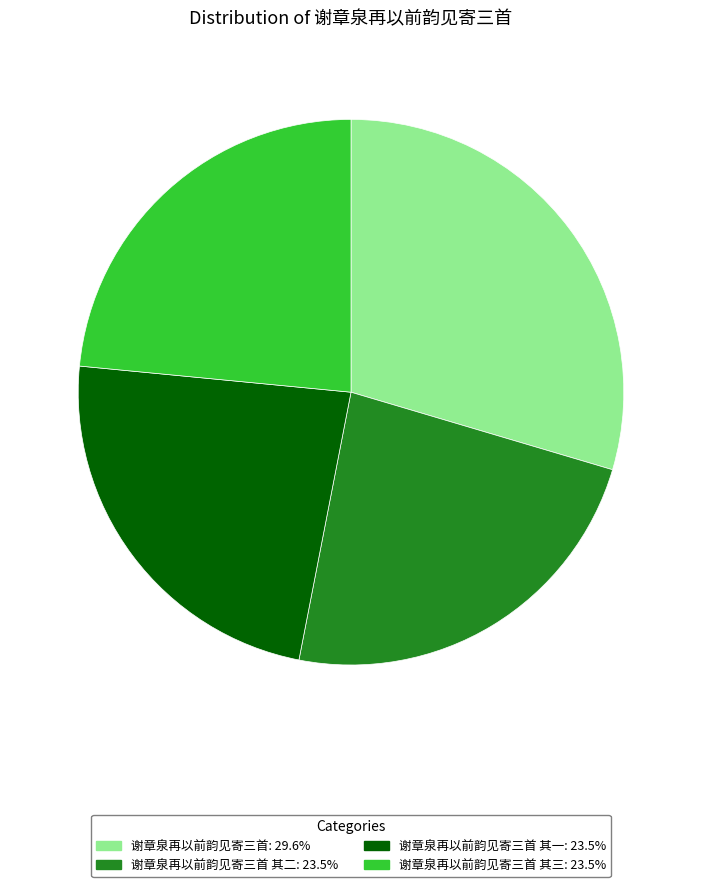

Is there any slice that represents more than half of the pie?

No